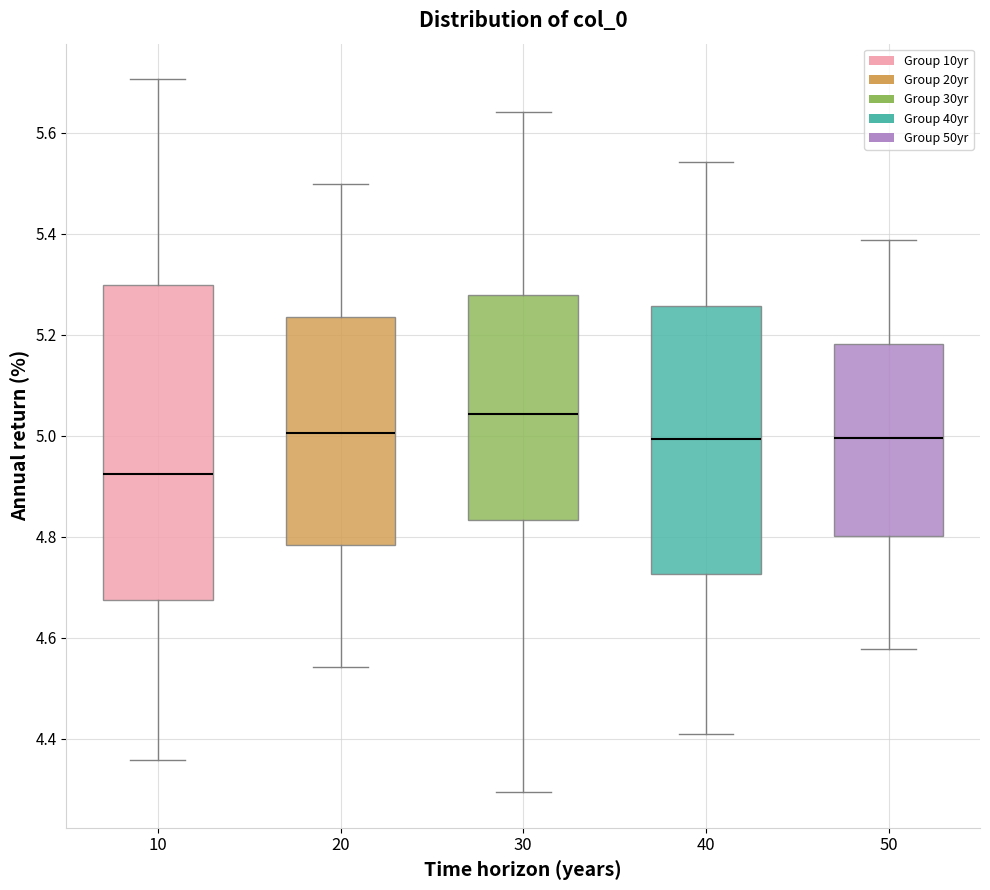

Reading left to right, read every box against the y-axis: the position of its median line, the range the box covers, and the ends of its whiskers. The values are not printed on the chart, so give them approximately, as read against the axis.

10: median 4.92, box 4.68 to 5.30, whiskers 4.36 to 5.70
20: median 5.00, box 4.78 to 5.24, whiskers 4.54 to 5.50
30: median 5.04, box 4.84 to 5.28, whiskers 4.30 to 5.64
40: median 5.00, box 4.72 to 5.26, whiskers 4.40 to 5.54
50: median 5.00, box 4.80 to 5.18, whiskers 4.58 to 5.38